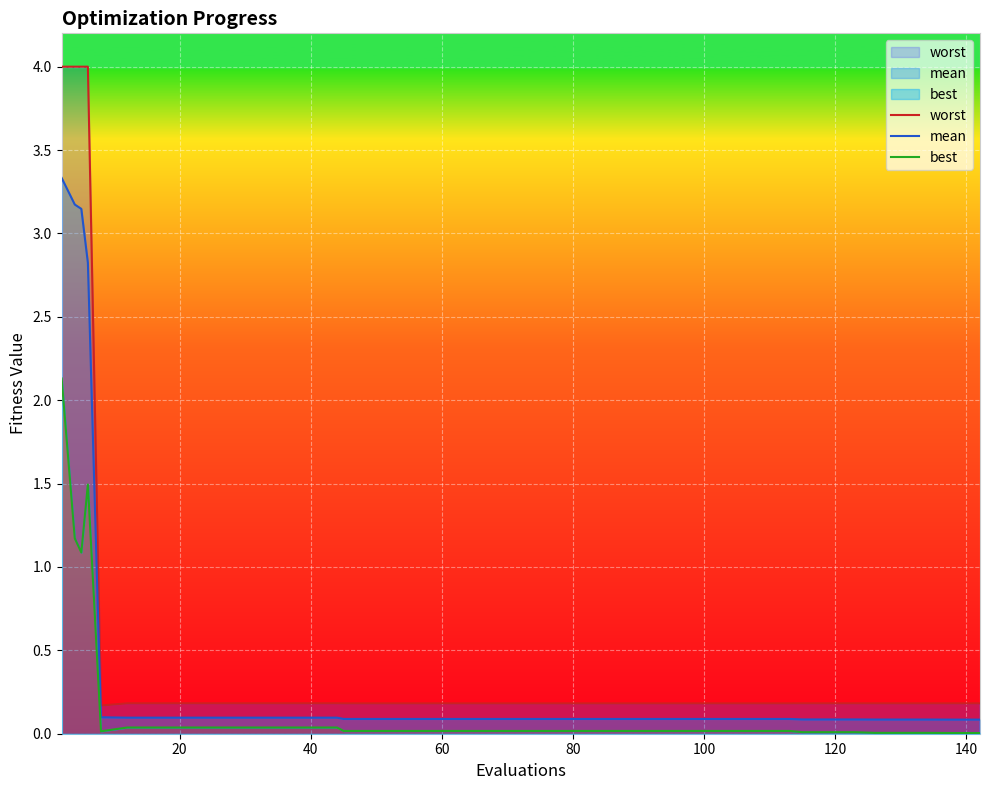

The best series shows 0.0 at 34. True or false?

False